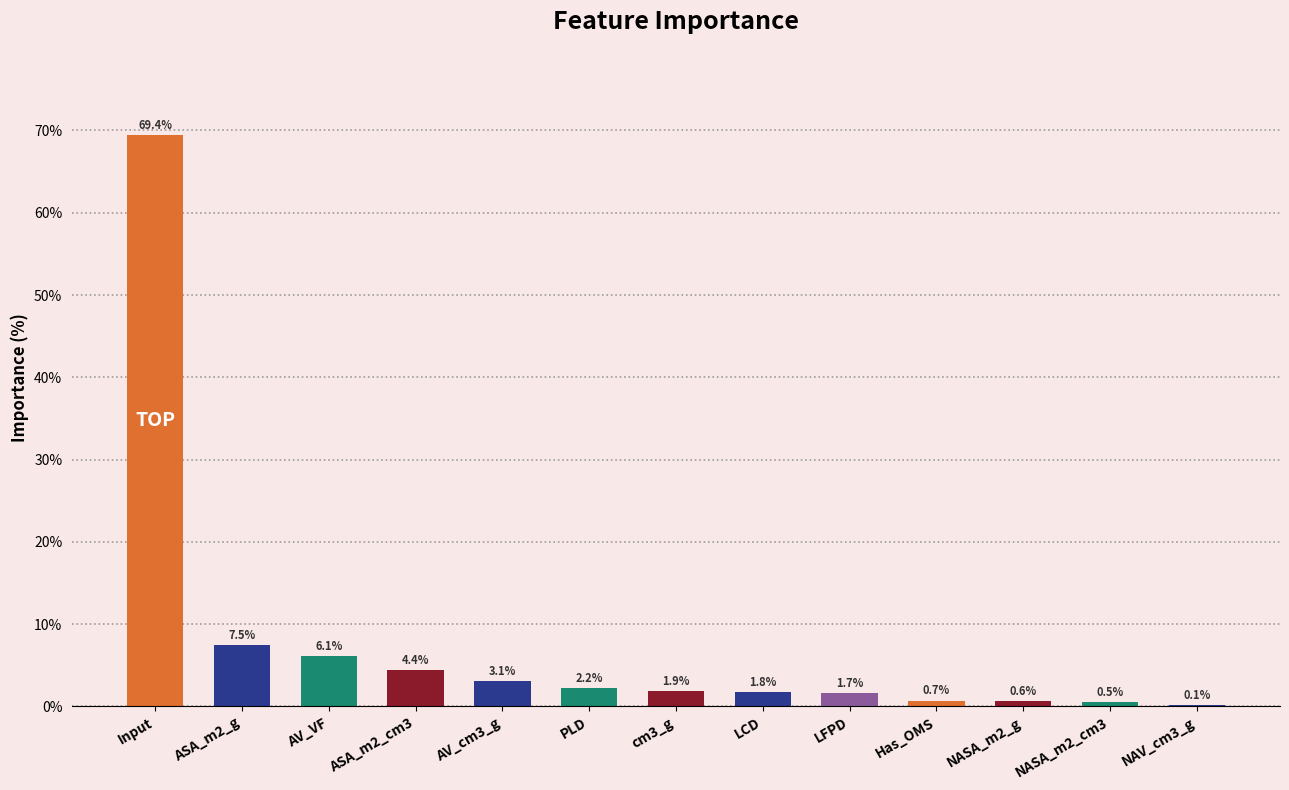

What is the maximum value shown in the chart?

69.4